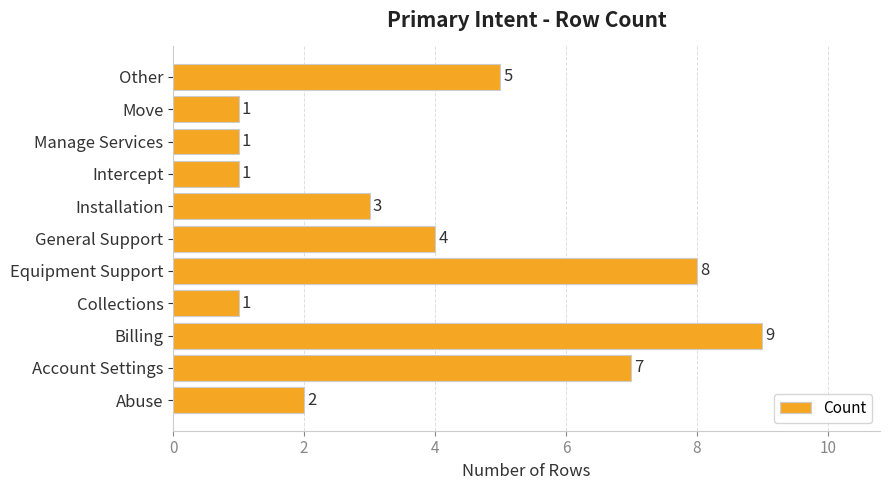

True or false: the data shows 7 at Account Settings.

True